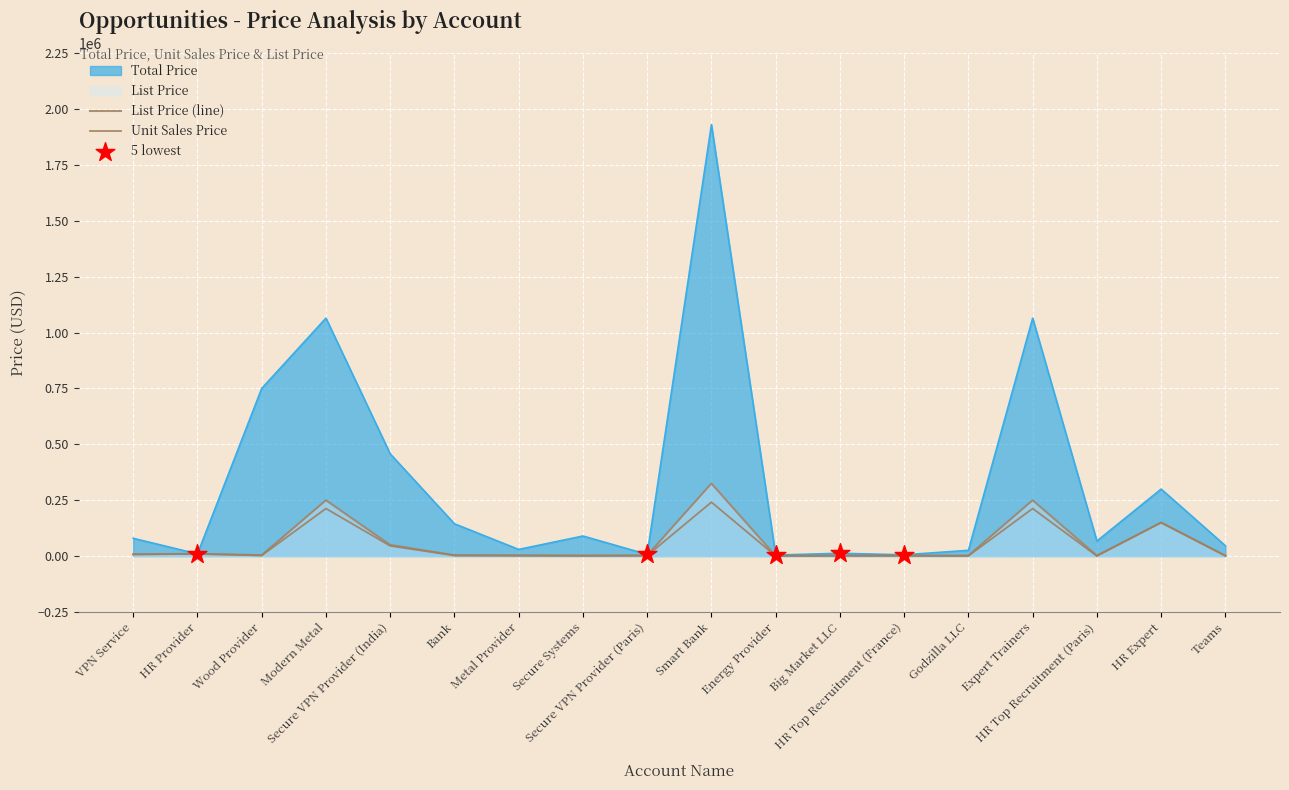

Which series has the largest Y range (max minus min)?

Total Price